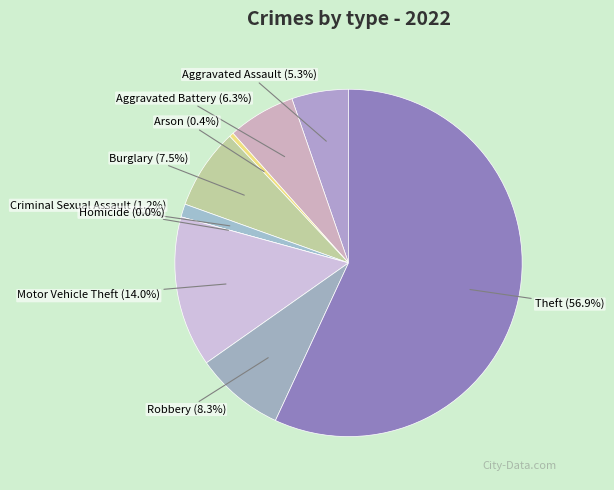

Is Theft the majority of the pie?

Yes